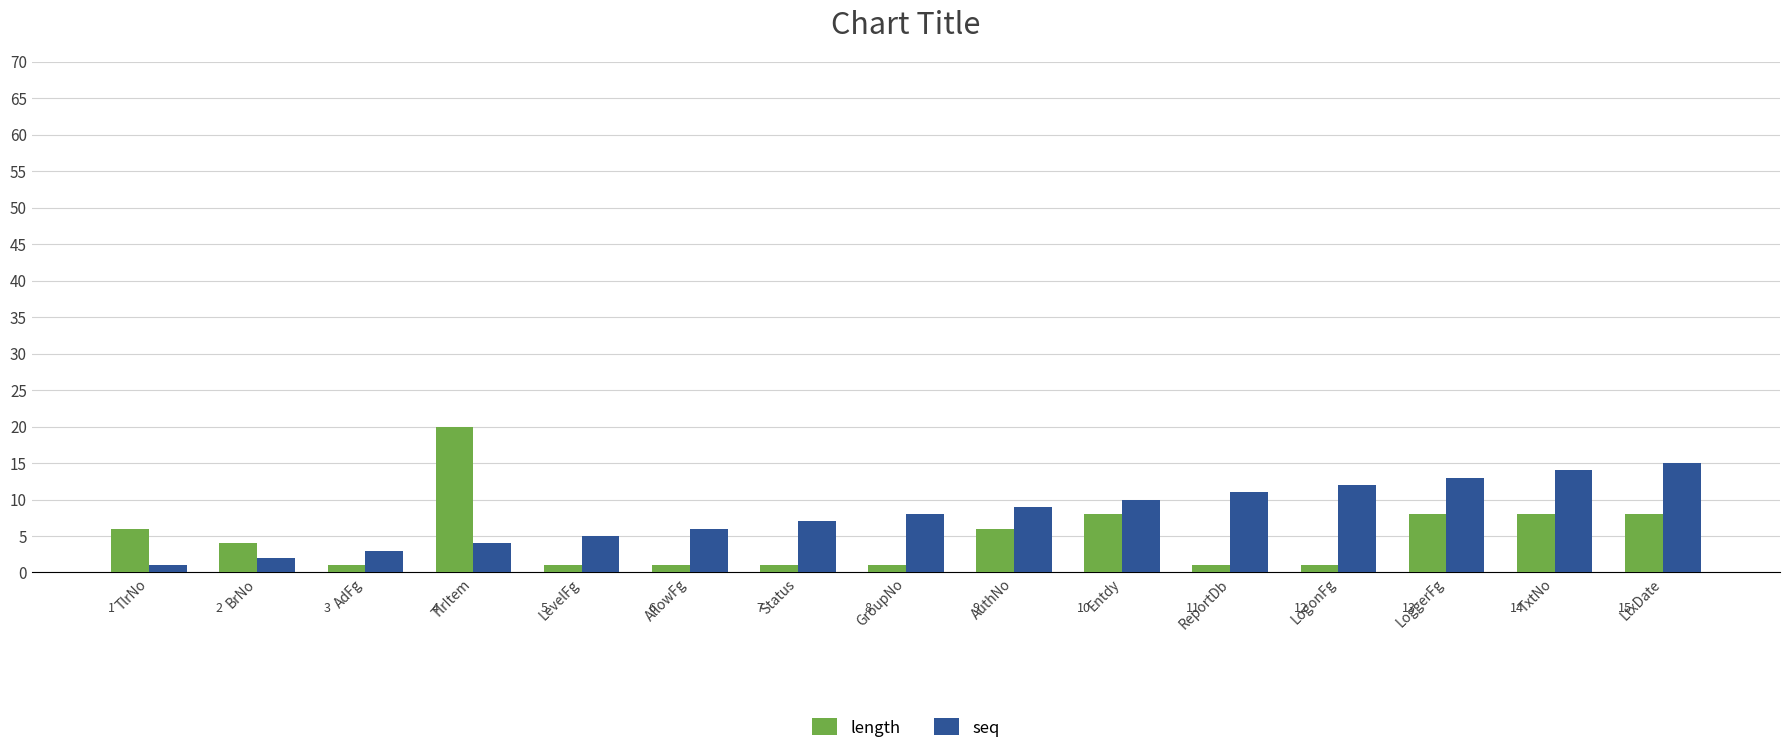

What is the value of the seq bar at the 6th from the left?

6